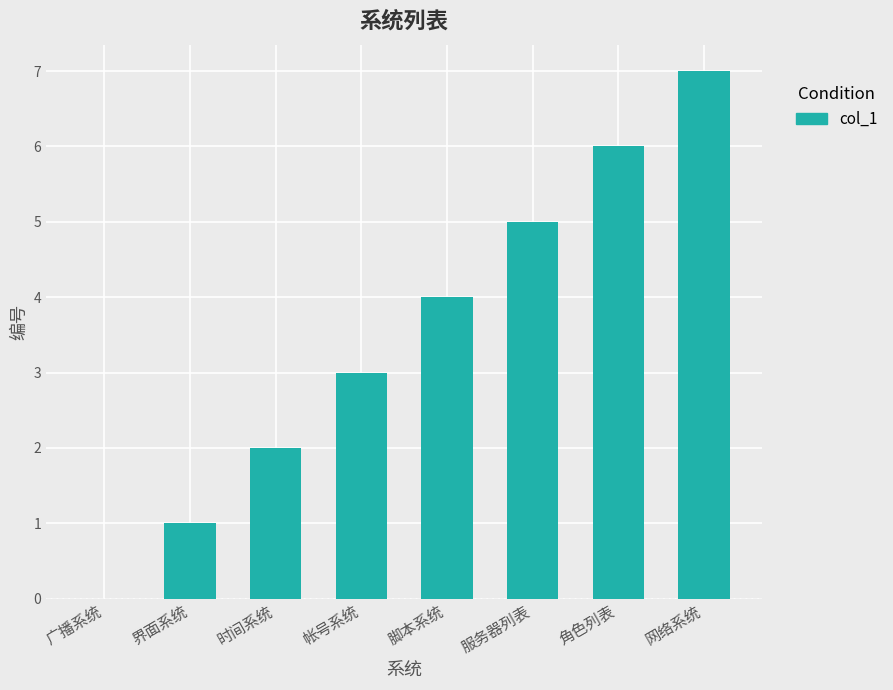

What is the ratio of the value at 时间系统 to the value at 服务器列表?

0.4